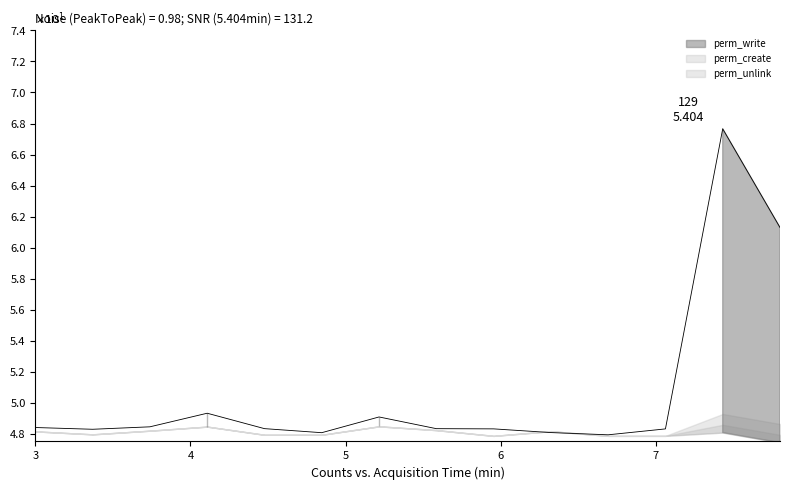

True or false: perm_write has a value of 1 at project.task user.

False